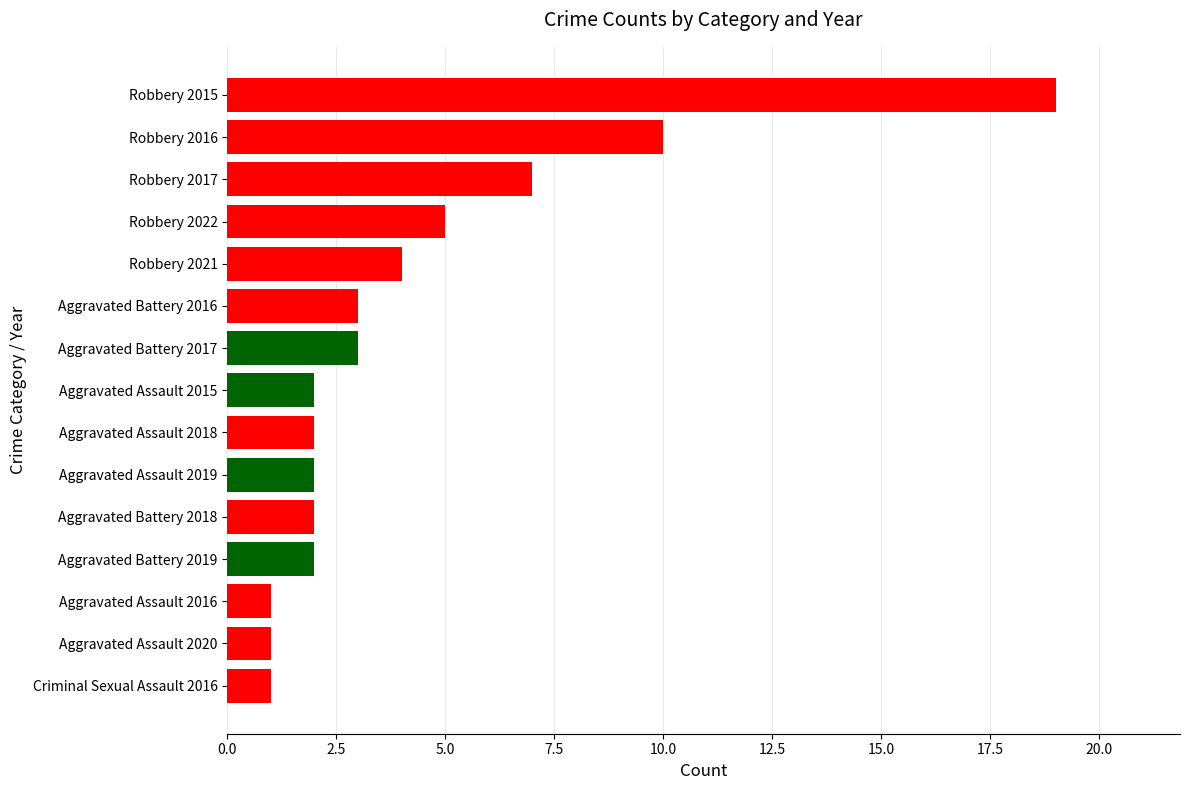

The value at Aggravated Assault 2019 is 3. True or false?

False